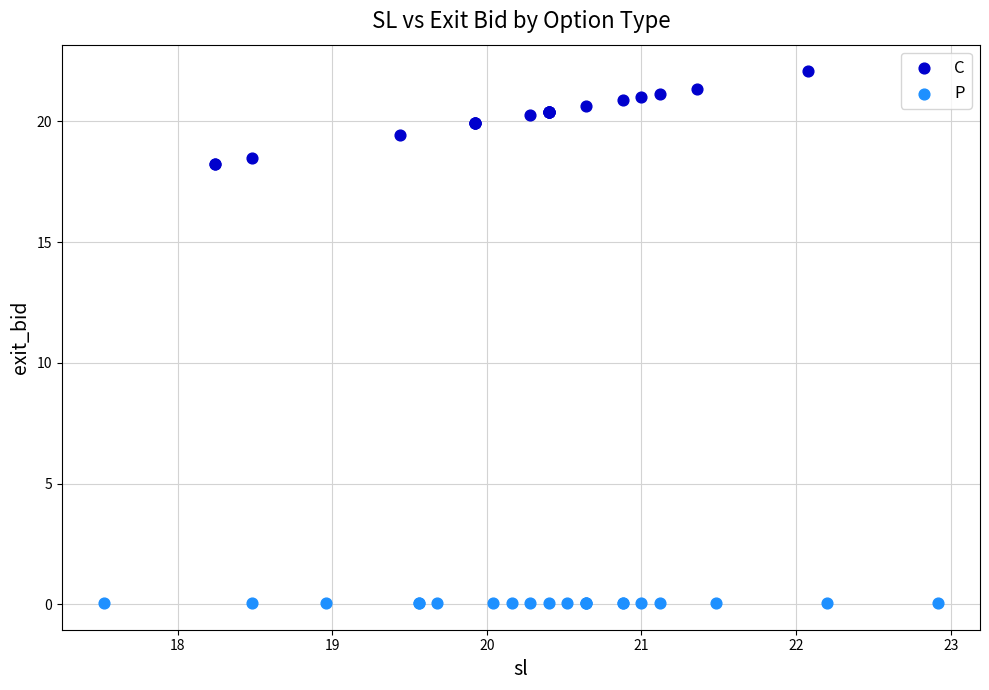

Which series reaches the maximum Y coordinate?

C